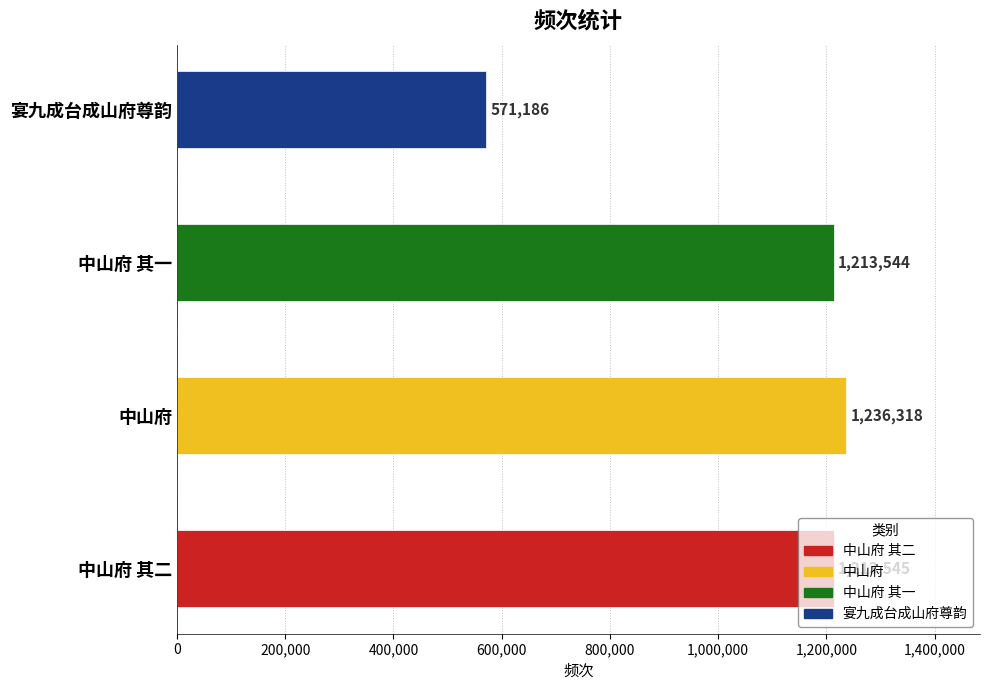

Approximately how many times larger is the value at 中山府 其二 compared to 中山府 其一?

1.0